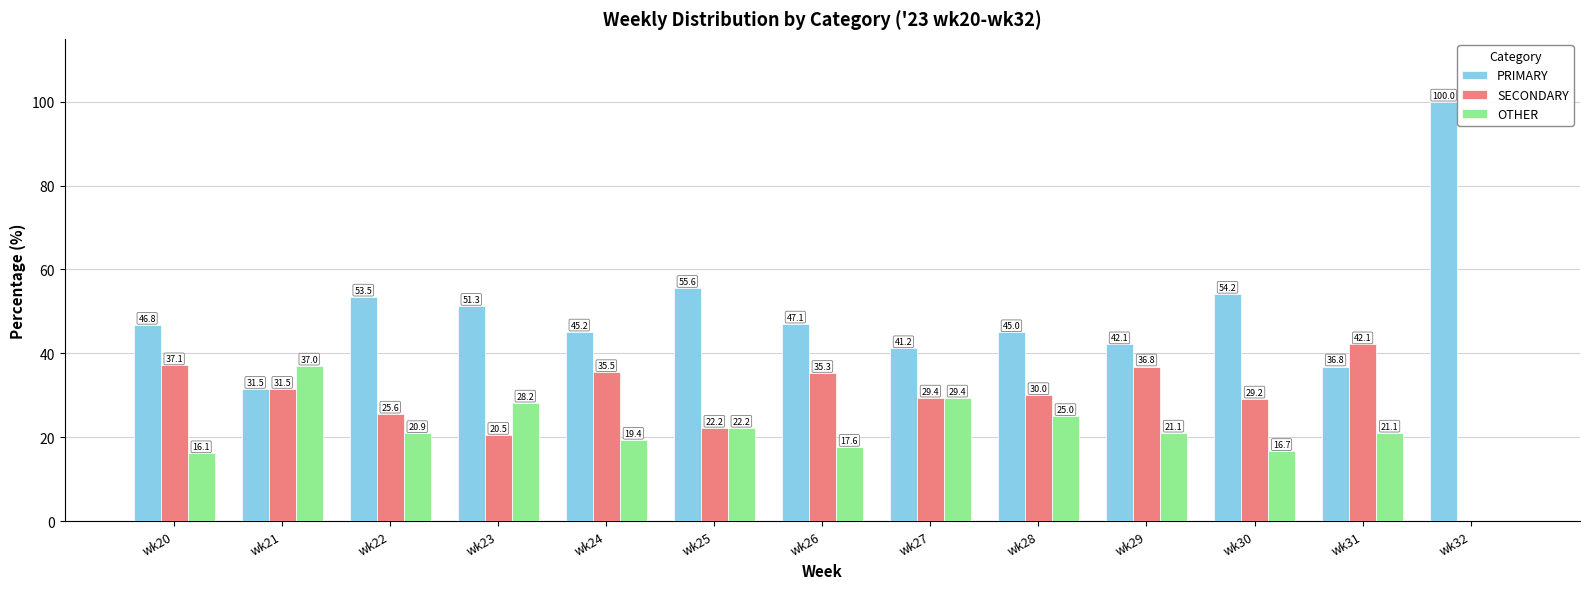

What is the difference between the SECONDARY values at wk28 and wk22?

4.4